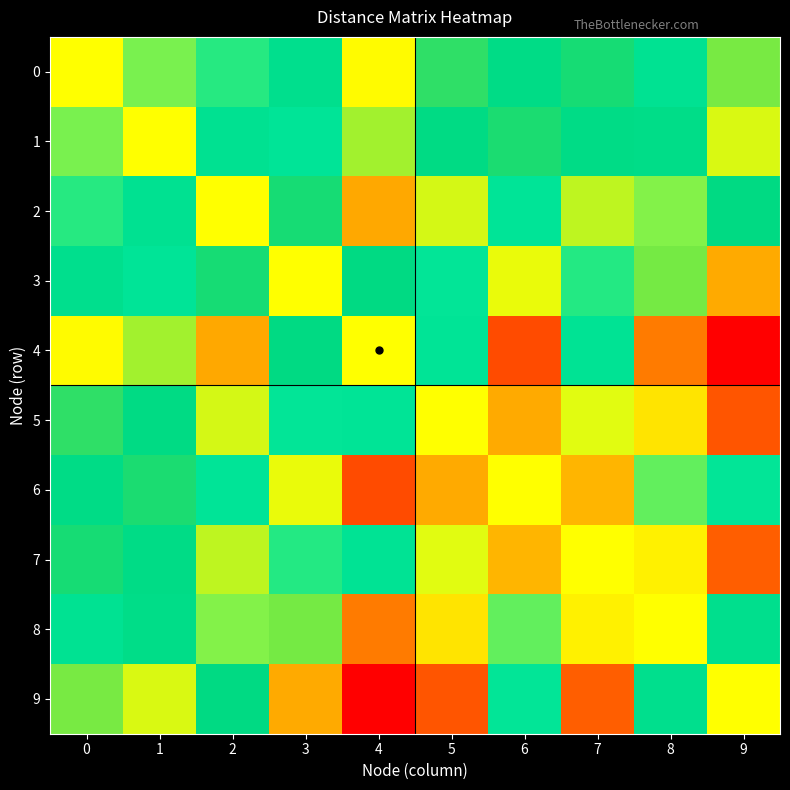

Reading right to left, list all the values displayed in this chart.

0: 9=3.4	8=1.5	7=2.8	6=2.2	5=2.9	4=4.2	3=1.8	2=1.0	1=0.6	0=0.0
1: 9=3.9	8=2.1	7=2.2	6=2.8	5=2.3	4=3.6	3=1.2	2=1.6	1=0.0	0=0.6
2: 9=2.4	8=0.6	7=3.8	6=1.2	5=3.9	4=5.2	3=2.8	2=0.0	1=1.6	0=1.0
3: 9=5.2	8=3.3	7=1.0	6=4.0	5=1.1	4=2.4	3=0.0	2=2.8	1=1.2	0=1.8
4: 9=7.5	8=5.7	7=1.4	6=6.4	5=1.3	4=0.0	3=2.4	2=5.2	1=3.6	0=4.2
5: 9=6.3	8=4.5	7=0.1	6=5.2	5=0.0	4=1.3	3=1.1	2=3.9	1=2.3	0=2.9
6: 9=1.1	8=0.7	7=5.0	6=0.0	5=5.2	4=6.4	3=4.0	2=1.2	1=2.8	0=2.2
7: 9=6.1	8=4.3	7=0.0	6=5.0	5=0.1	4=1.4	3=1.0	2=3.8	1=2.2	0=2.8
8: 9=1.8	8=0.0	7=4.3	6=0.7	5=4.5	4=5.7	3=3.3	2=0.6	1=2.1	0=1.5
9: 9=0.0	8=1.8	7=6.1	6=1.1	5=6.3	4=7.5	3=5.2	2=2.4	1=3.9	0=3.4